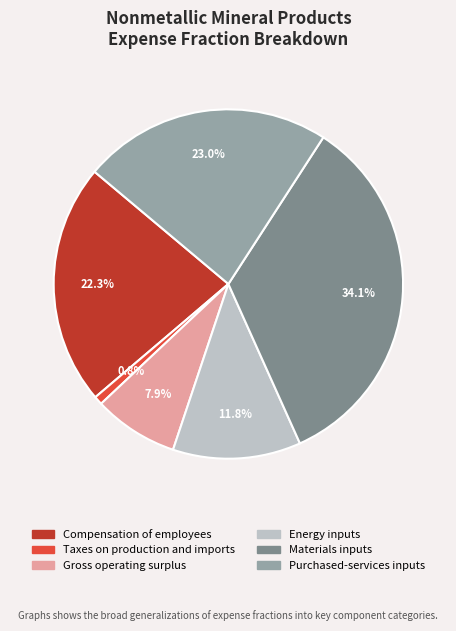

What is the smallest slice in the pie chart?

Taxes on production and imports